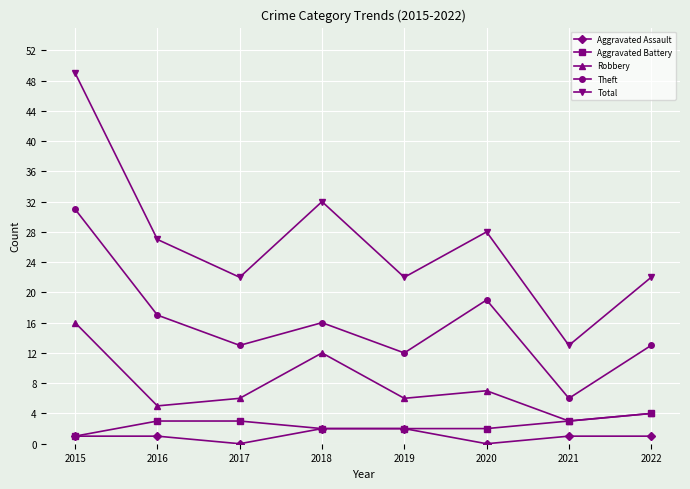

Which series has the largest range (max minus min)?

Total